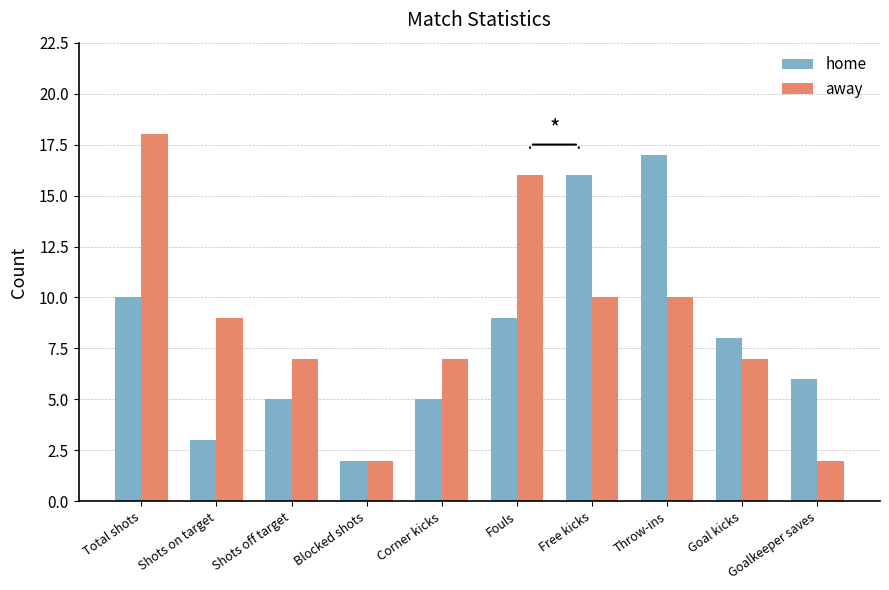

How many data points does each series have?

10